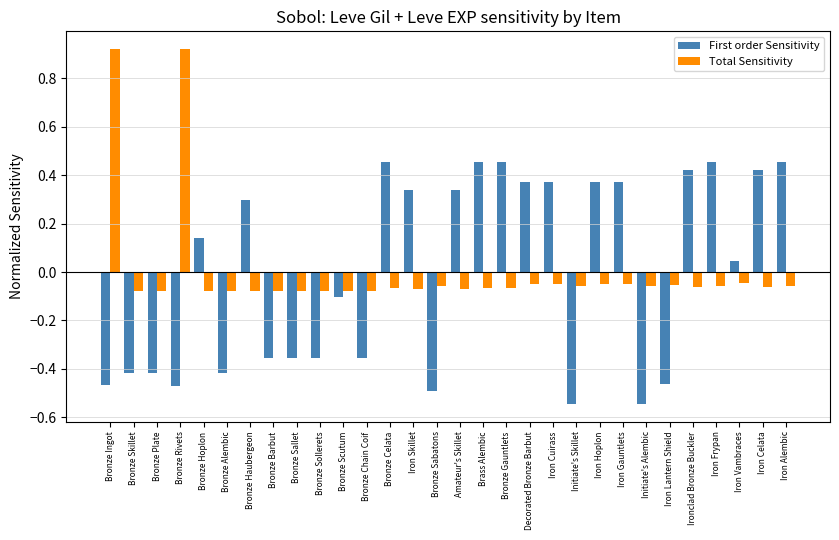

How many bars are there in each group?

2